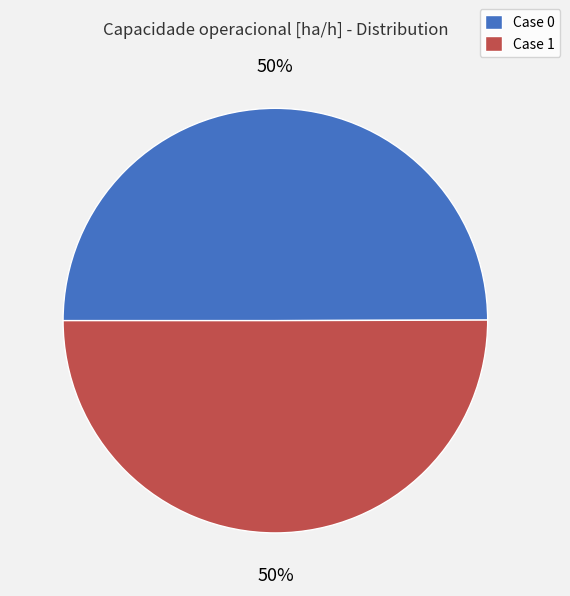

To the nearest percent, what is the average slice percentage?

50%